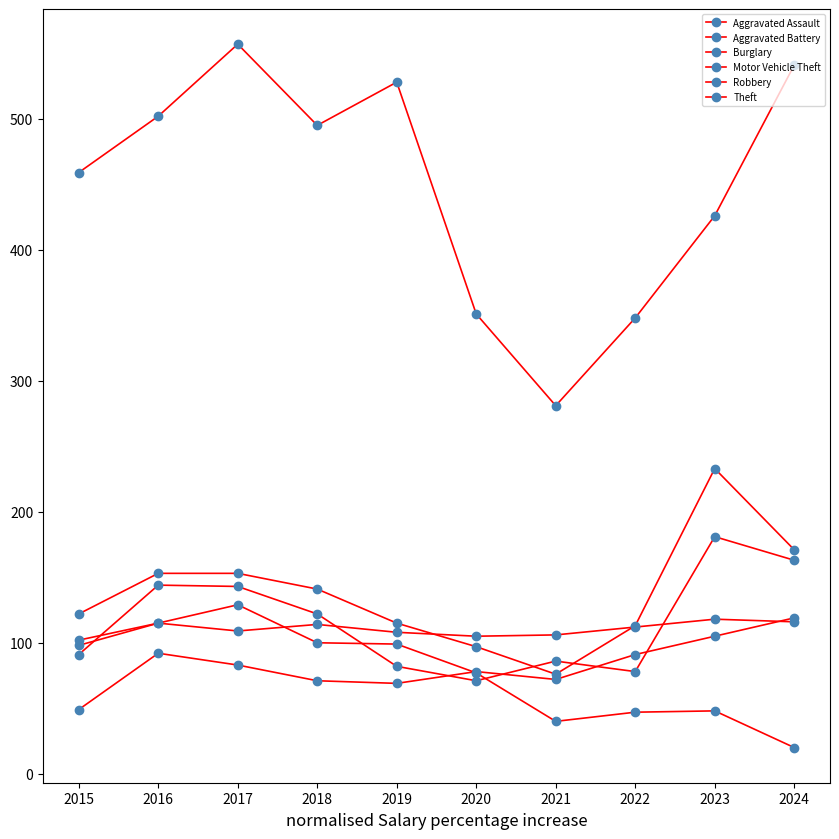

Reading left to right, extract all data points from this chart.

Aggravated Assault: 49	92	83	71	69	78	72	91	105	119
Aggravated Battery: 98	115	109	114	108	105	106	112	118	116
Burglary: 102	115	129	100	99	77	40	47	48	20
Motor Vehicle Theft: 122	153	153	141	115	97	76	113	233	171
Robbery: 91	144	143	122	82	71	86	78	181	163
Theft: 459	502	557	495	528	351	281	348	426	541